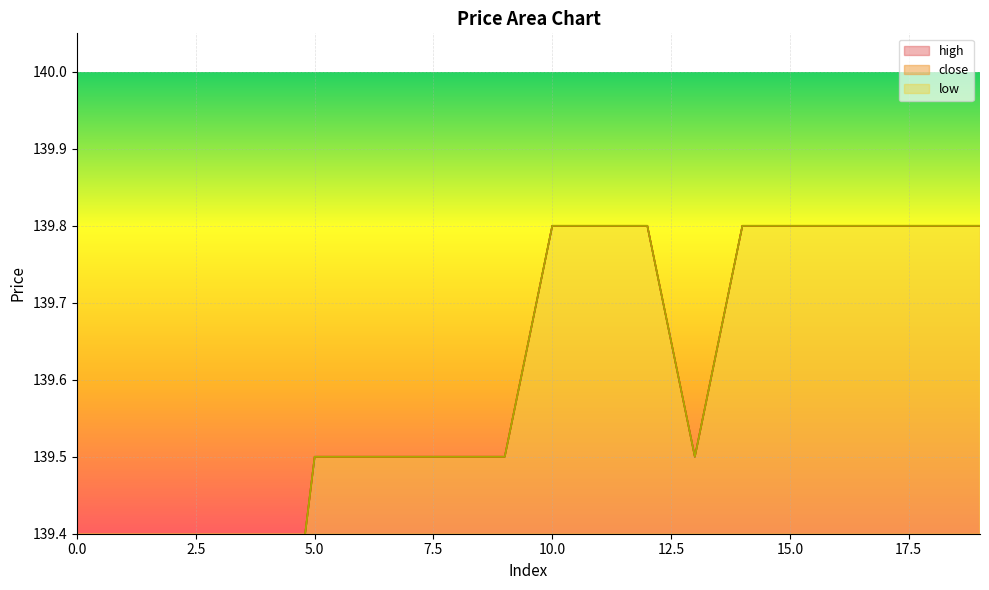

True or false: low has more than 1 points higher than both neighbors.

False